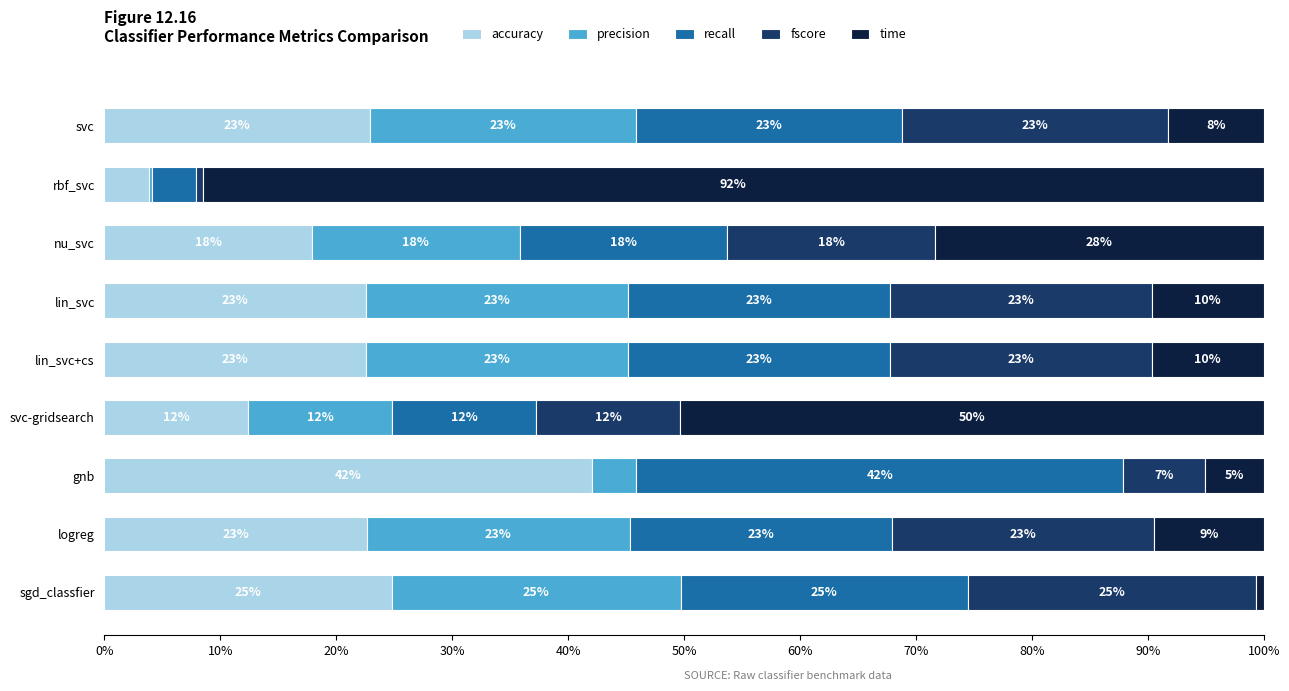

What are all the series names shown in the legend?

accuracy, precision, recall, fscore, time